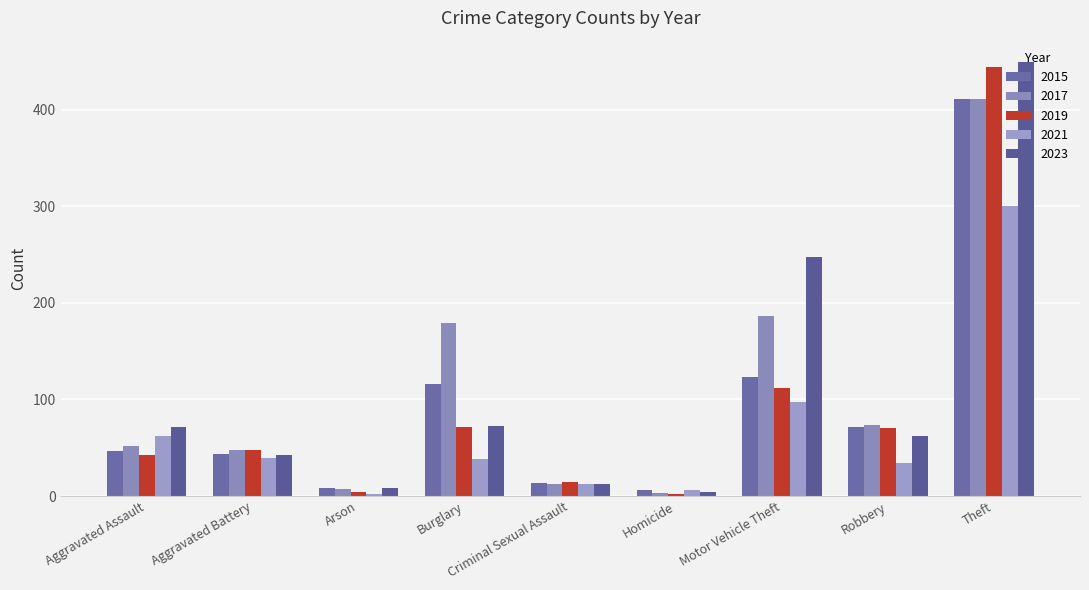

What is the total value across all series at Criminal Sexual Assault?

66